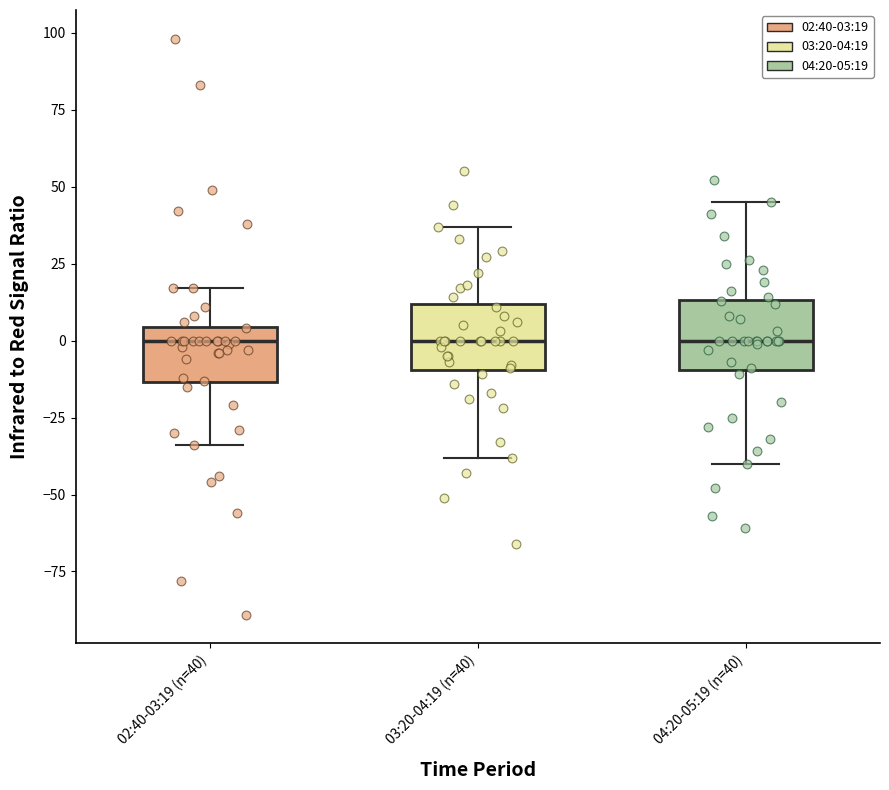

Reading left to right, transcribe this box plot: for each box, give where its median line is, the range the box spans, and where its two whiskers end, as read against the y-axis. The values are not printed on the chart, so give them approximately, as read against the axis.

02:40-03:19 (n=40): median 0, box -15 to 5, whiskers -35 to 15
03:20-04:19 (n=40): median 0, box -10 to 10, whiskers -40 to 35
04:20-05:19 (n=40): median 0, box -10 to 15, whiskers -40 to 45